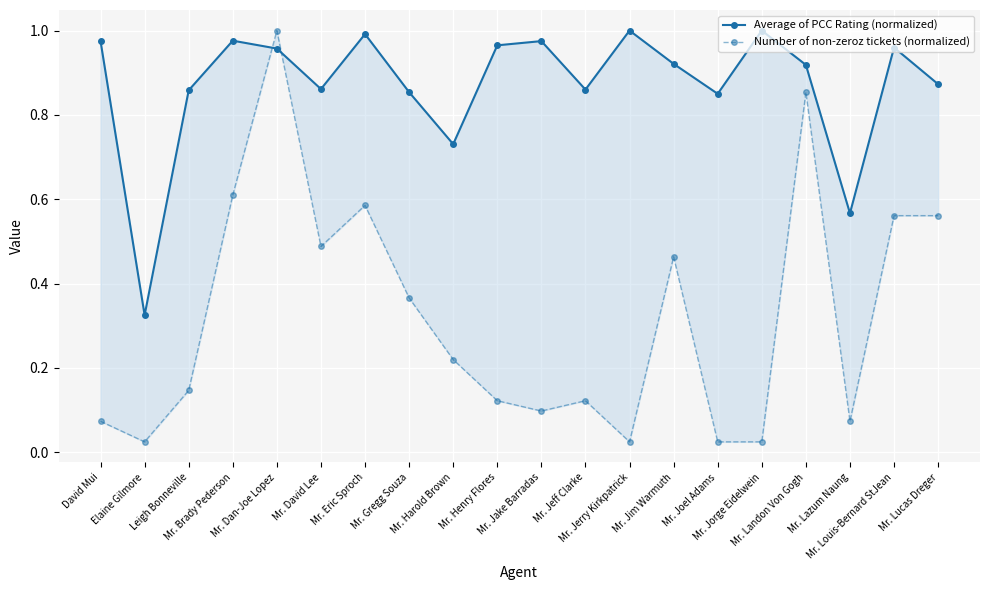

After their last crossing, which series has the higher values: Number of non-zeroz tickets (normalized) or Average of PCC Rating (normalized)?

Average of PCC Rating (normalized)